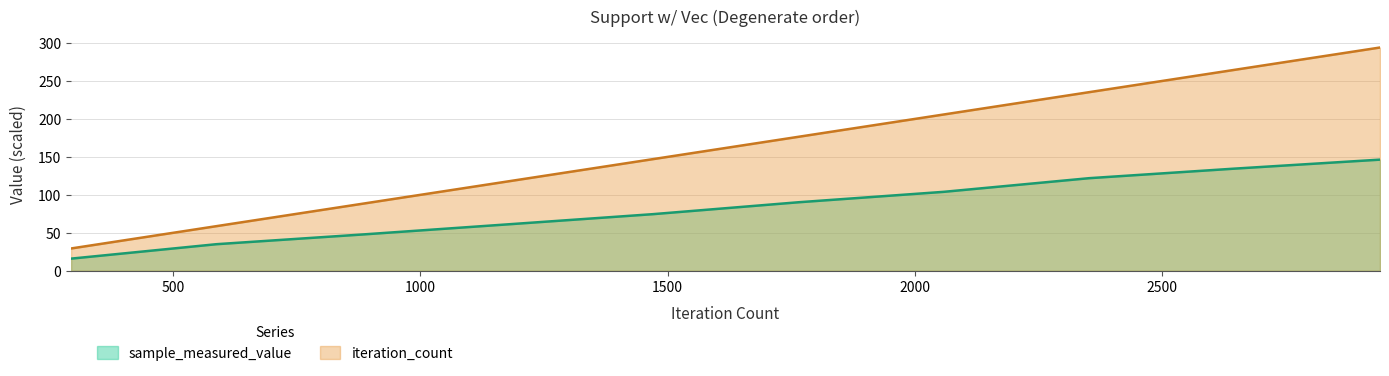

The value of iteration_count at 2646 is 264.6. True or false?

True